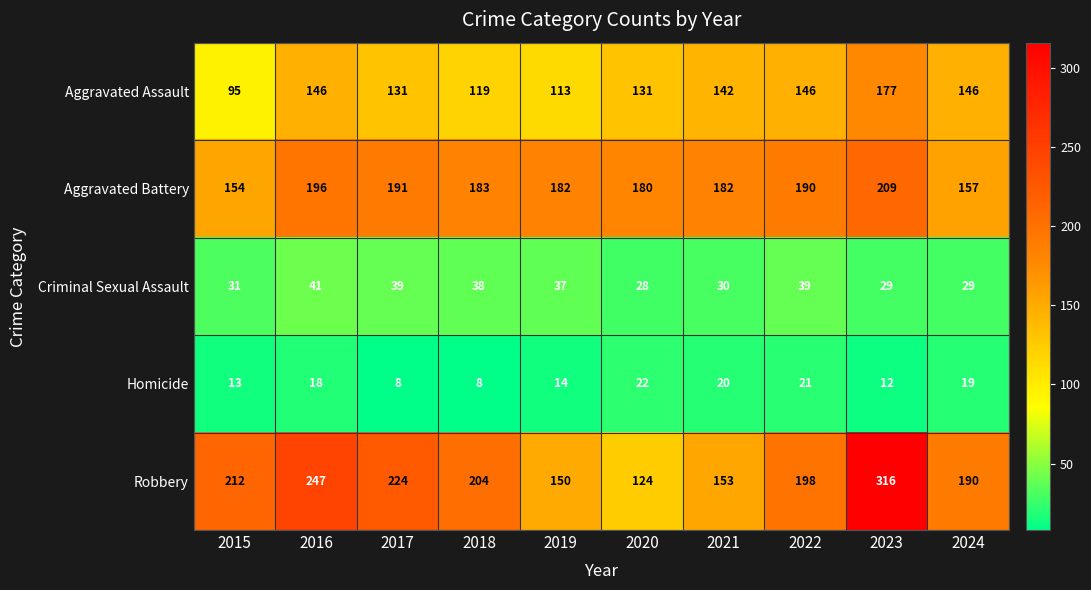

What is the highest value of the Homicide series?

22